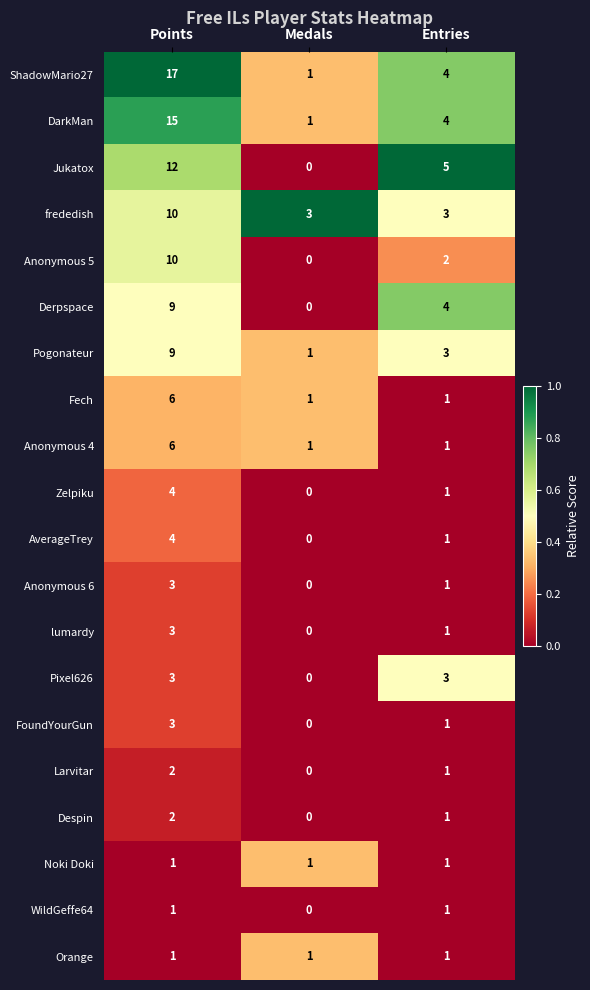

What is the maximum value shown in the chart?

17